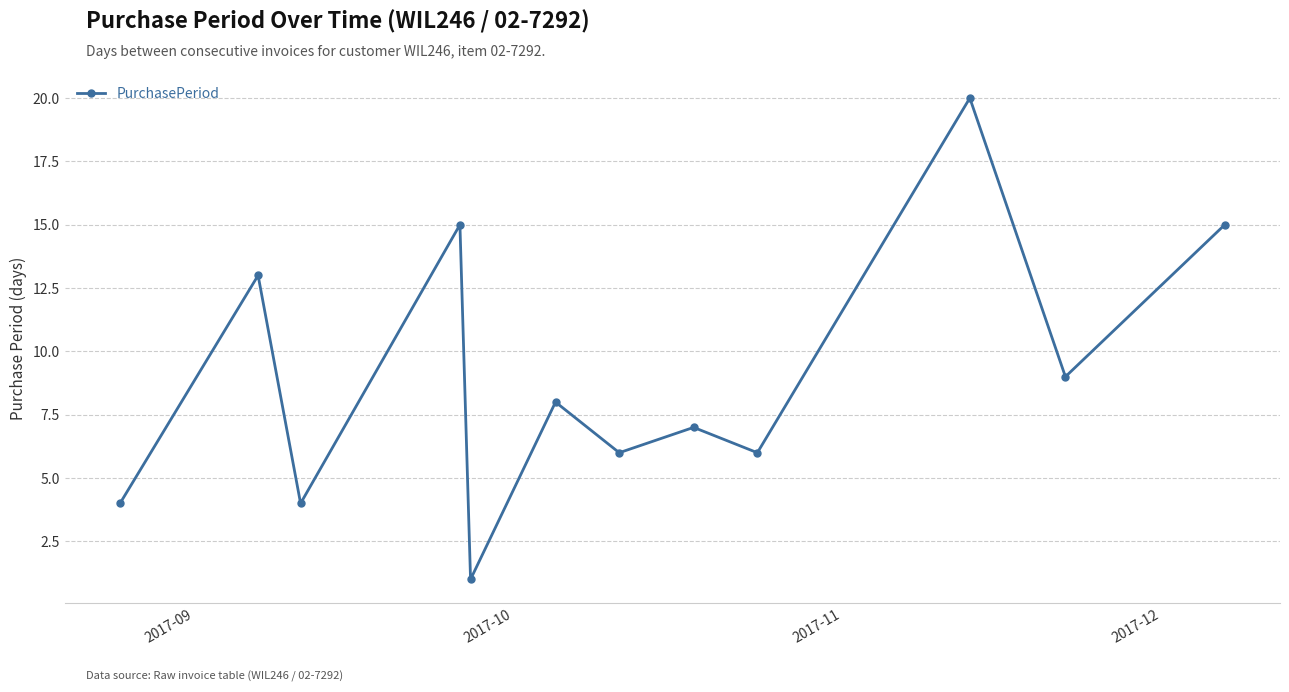

How many data points does each series have?

12